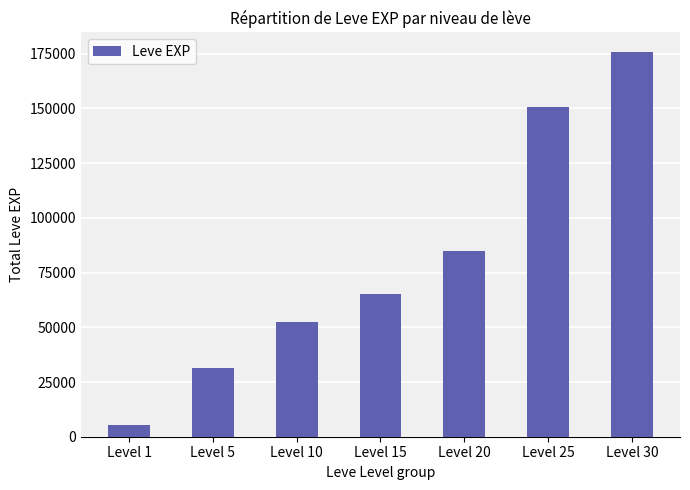

Are the bars grouped side by side (vs. stacked)?

No